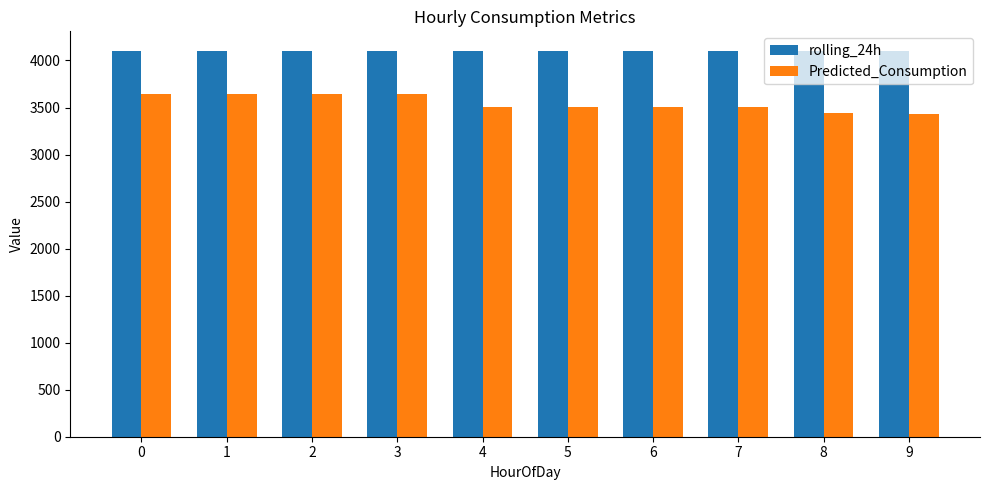

Does the chart contain stacked bars?

No